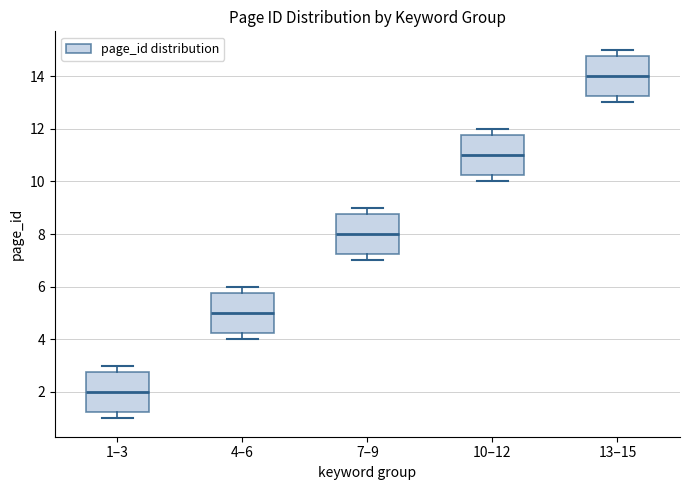

Reading left to right, transcribe this box plot: for each box, give where its median line is, the range the box spans, and where its two whiskers end, as read against the y-axis. The values are not printed on the chart, so give them approximately, as read against the axis.

1–3: median 2.0, box 1.2 to 2.8, whiskers 1.0 to 3.0
4–6: median 5.0, box 4.2 to 5.8, whiskers 4.0 to 6.0
7–9: median 8.0, box 7.2 to 8.8, whiskers 7.0 to 9.0
10–12: median 11.0, box 10.2 to 11.8, whiskers 10.0 to 12.0
13–15: median 14.0, box 13.2 to 14.8, whiskers 13.0 to 15.0